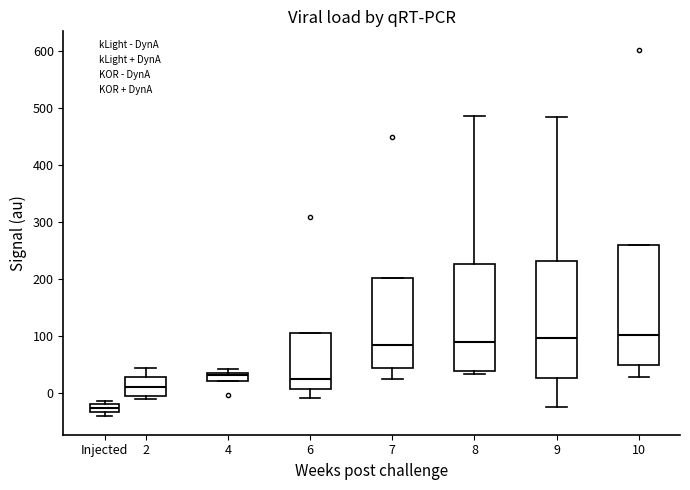

Where is the lower edge of the box for 10 on the y-axis? The values are not printed on the chart, so give them approximately, as read against the axis.

50